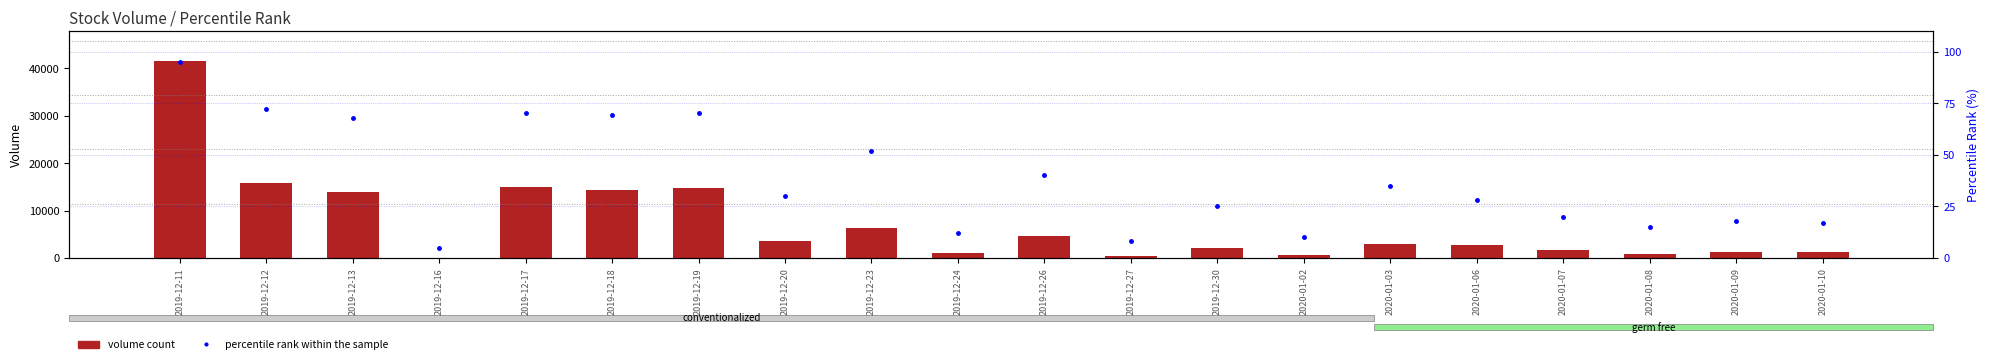

List the labels in order of volume count value, largest first.

2019-12-11, 2019-12-12, 2019-12-17, 2019-12-19, 2019-12-18, 2019-12-13, 2019-12-23, 2019-12-26, 2019-12-20, 2020-01-03, 2020-01-06, 2019-12-30, 2020-01-07, 2020-01-09, 2020-01-10, 2019-12-24, 2020-01-08, 2020-01-02, 2019-12-27, 2019-12-16